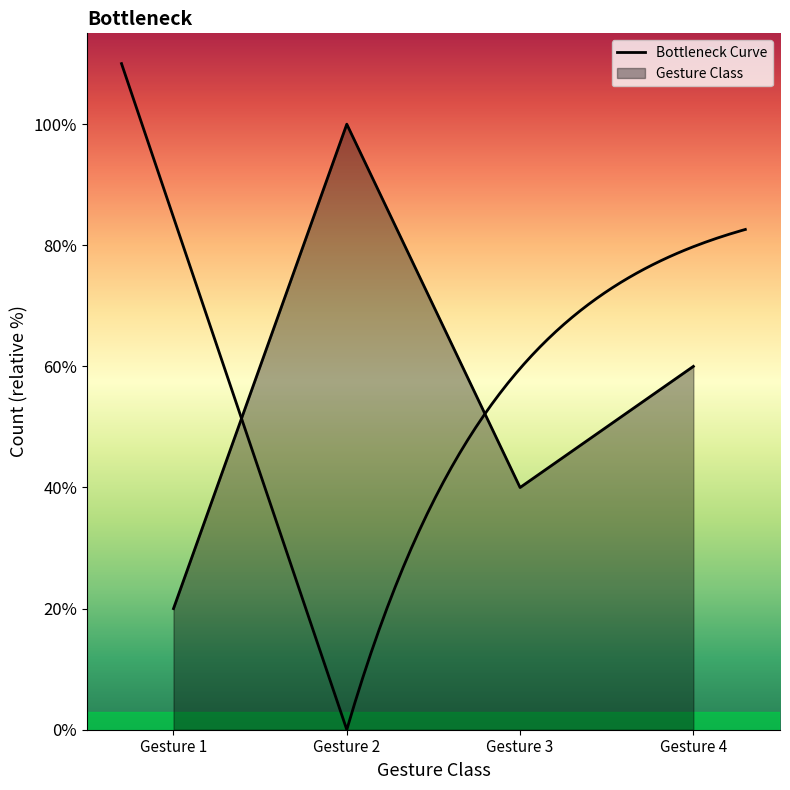

Which category has the lowest value across all series?

Gesture 1